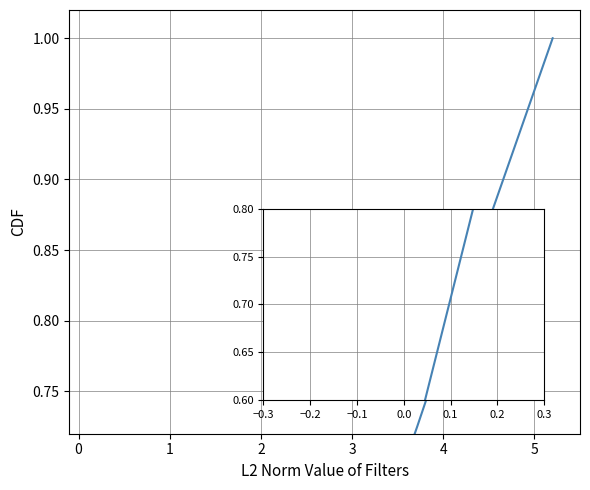

How many lines are shown in the chart?

1